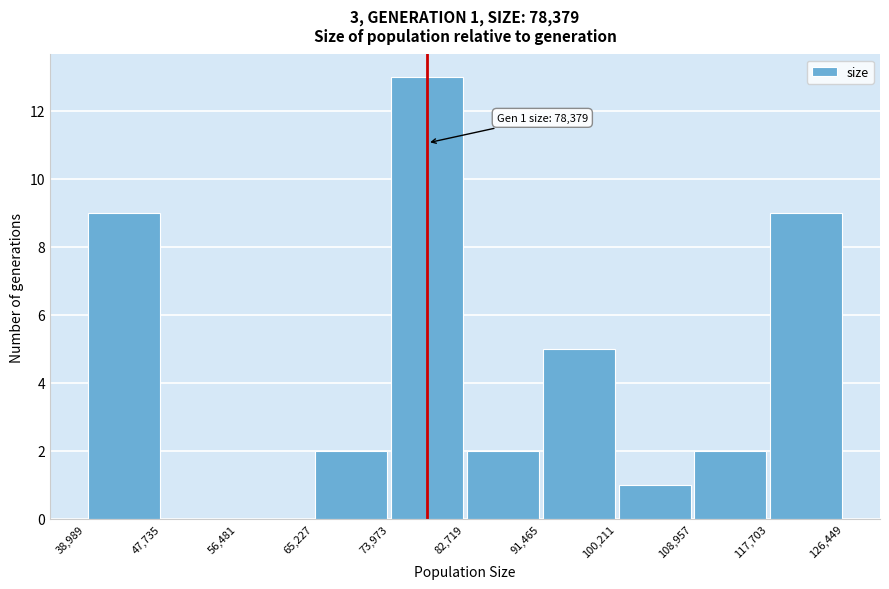

Over which range of the x-axis is the bar tallest?

73,973 to 82,719